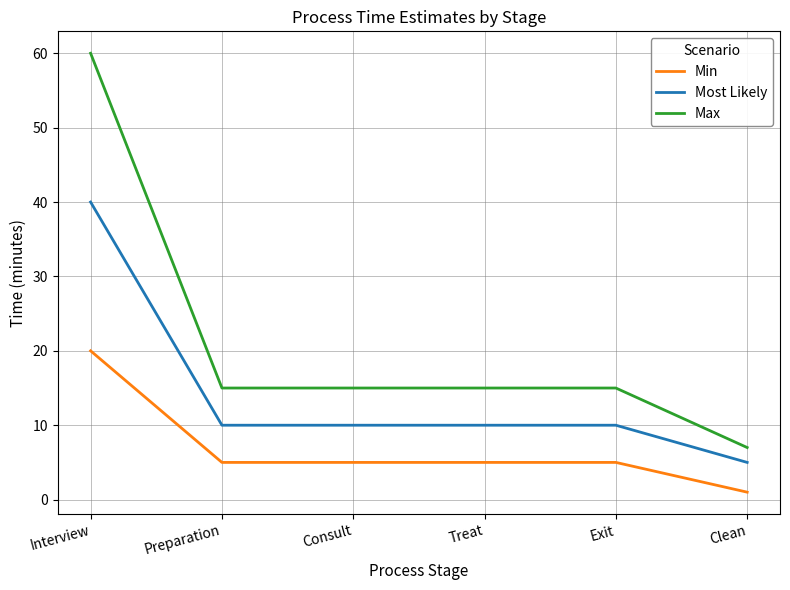

What is the minimum value for Max?

7